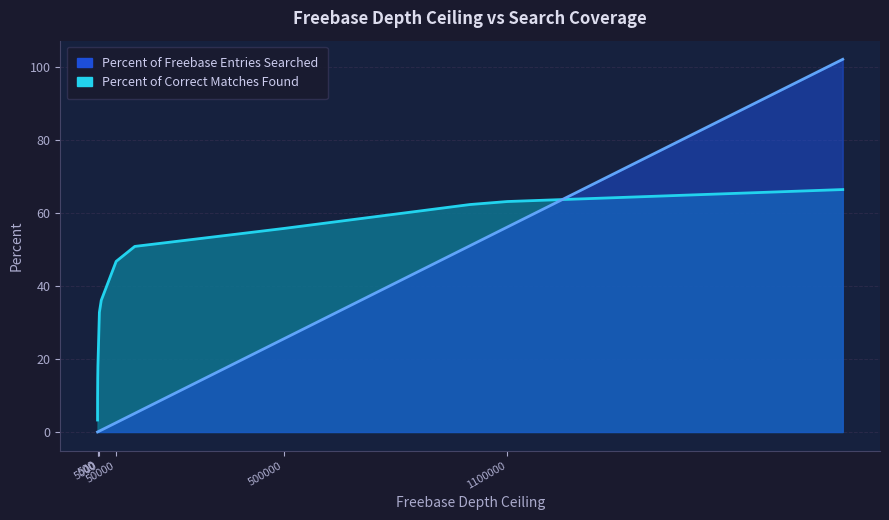

At which label does Percent of Correct Matches Found first exceed 46?

50000